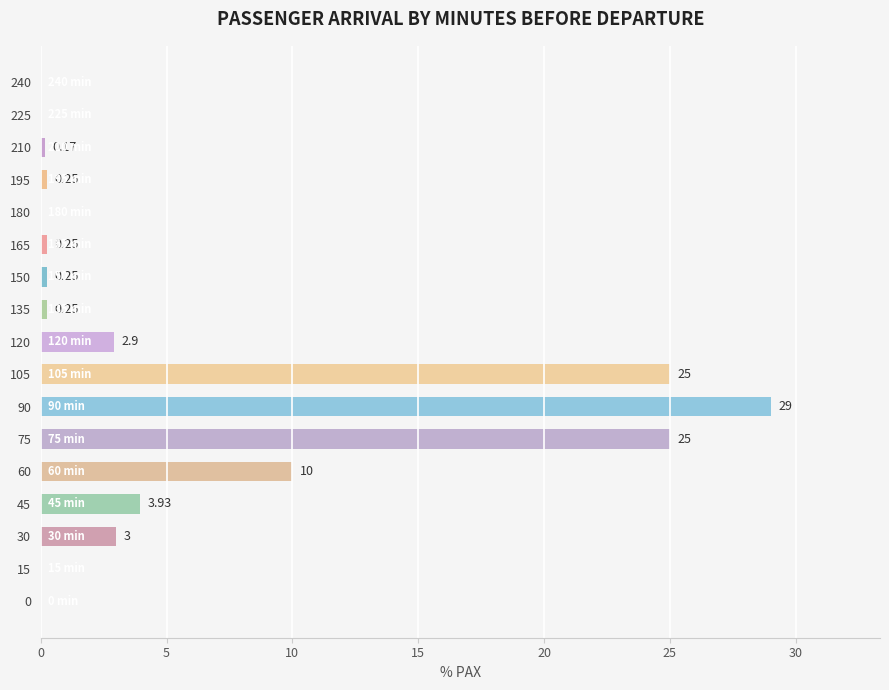

At which label is the value closest to 14?

60